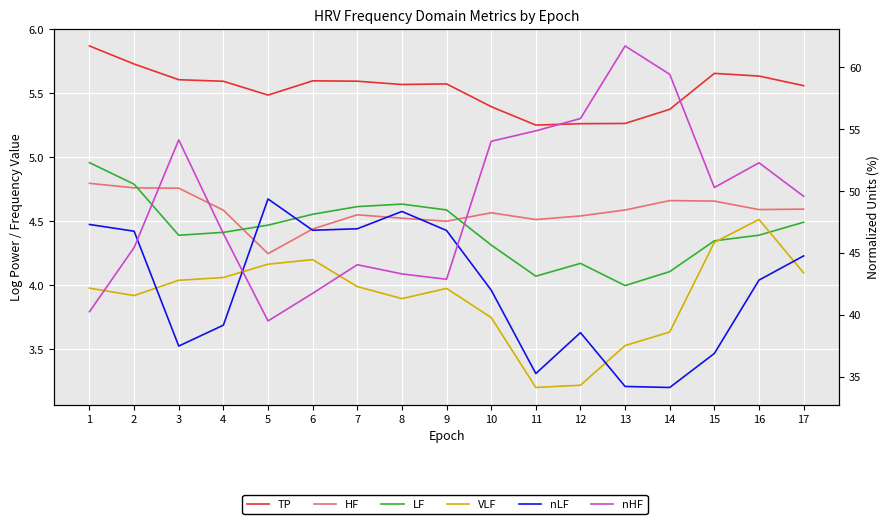

What is the total value across all series at 5?

107.2